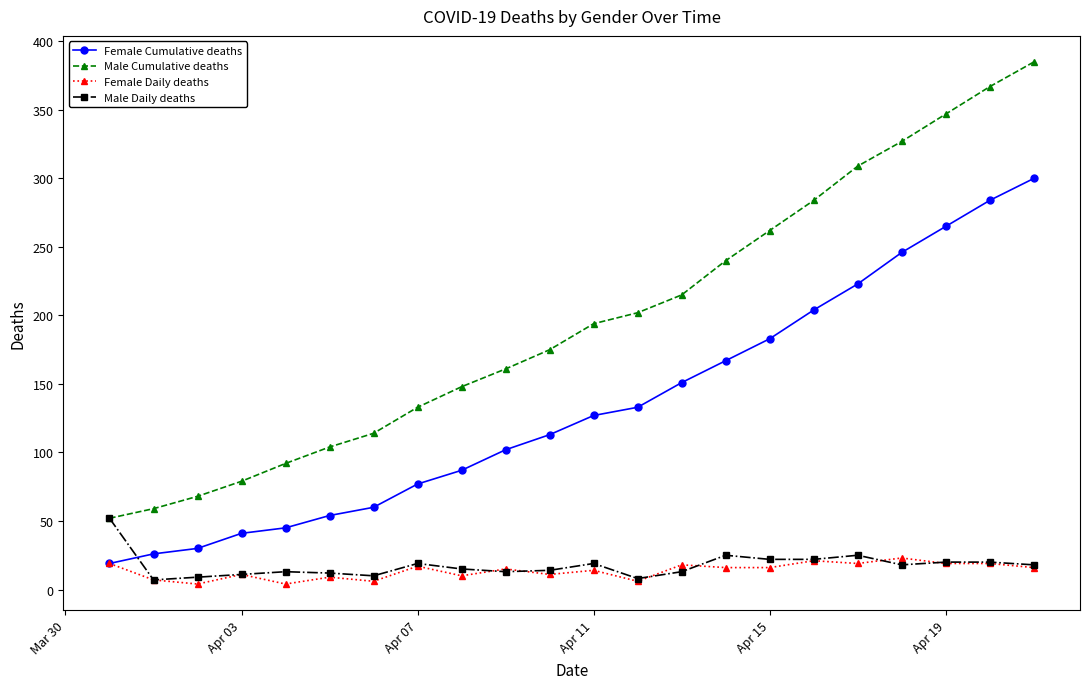

How many intersections are there between Male Daily deaths and Female Cumulative deaths?

1